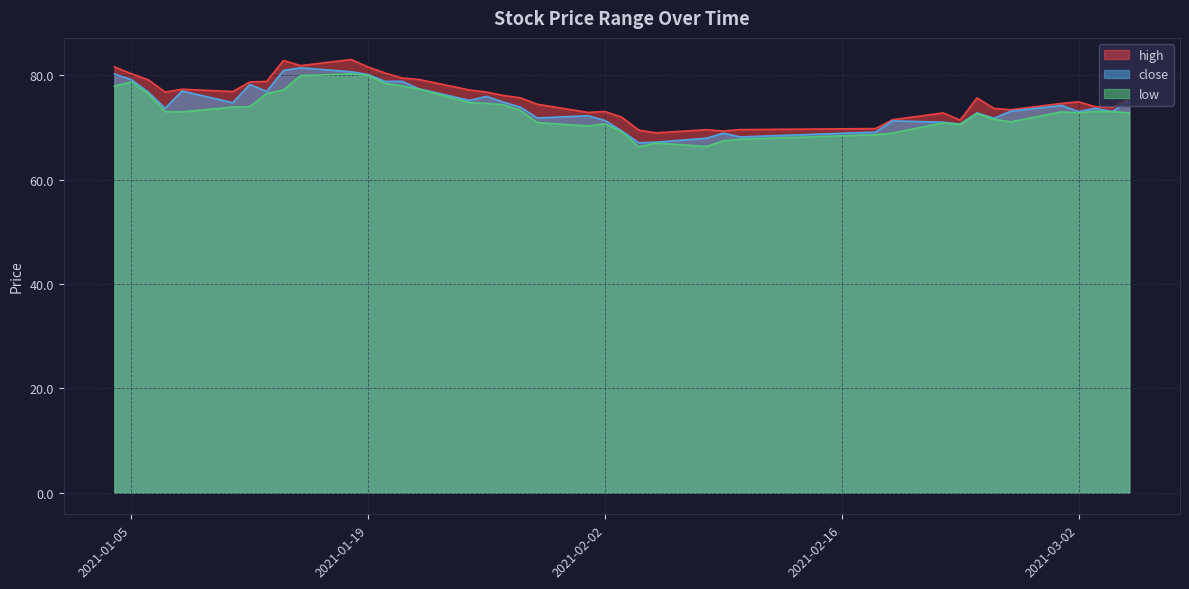

True or false: low has more than 1 points higher than both neighbors.

True